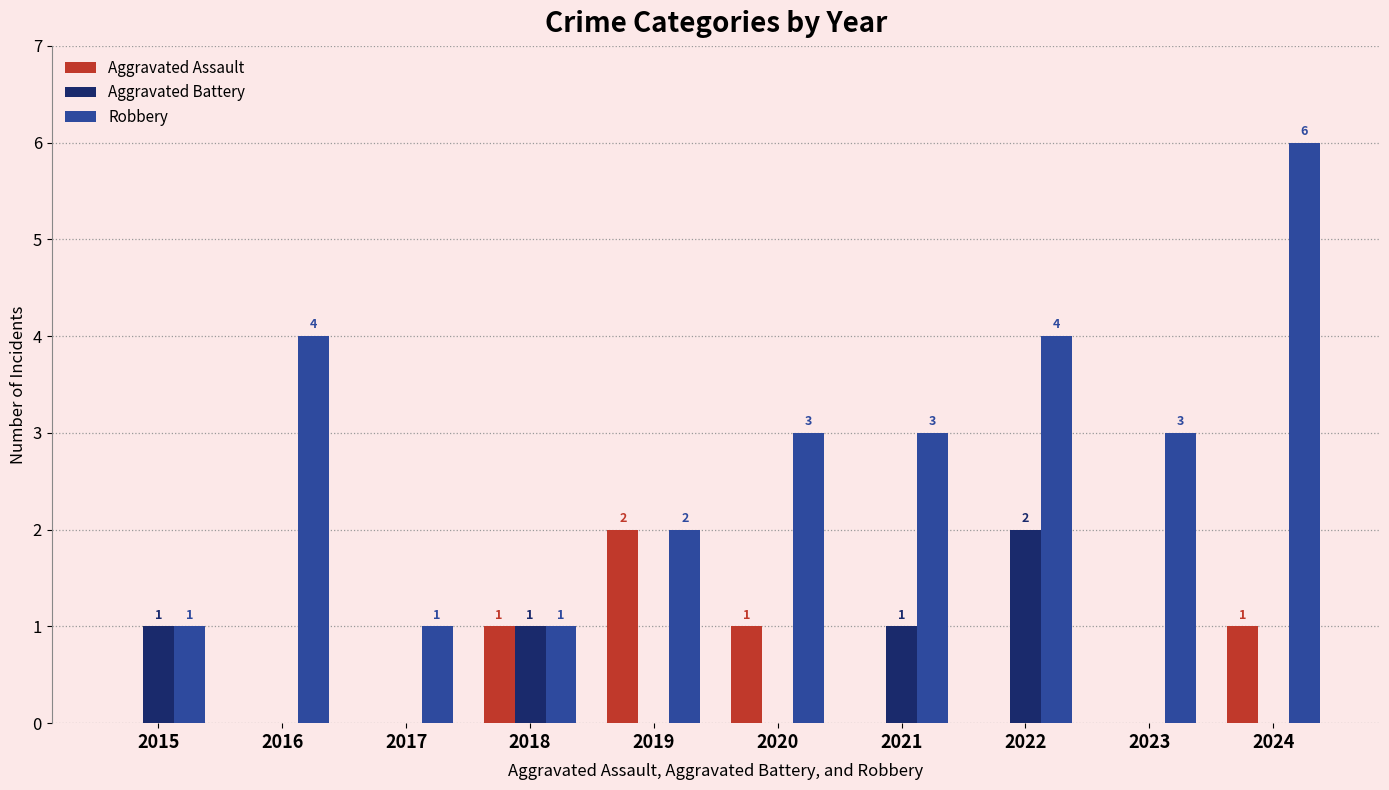

What is the sum of the Robbery values at 2017 and 2023?

4